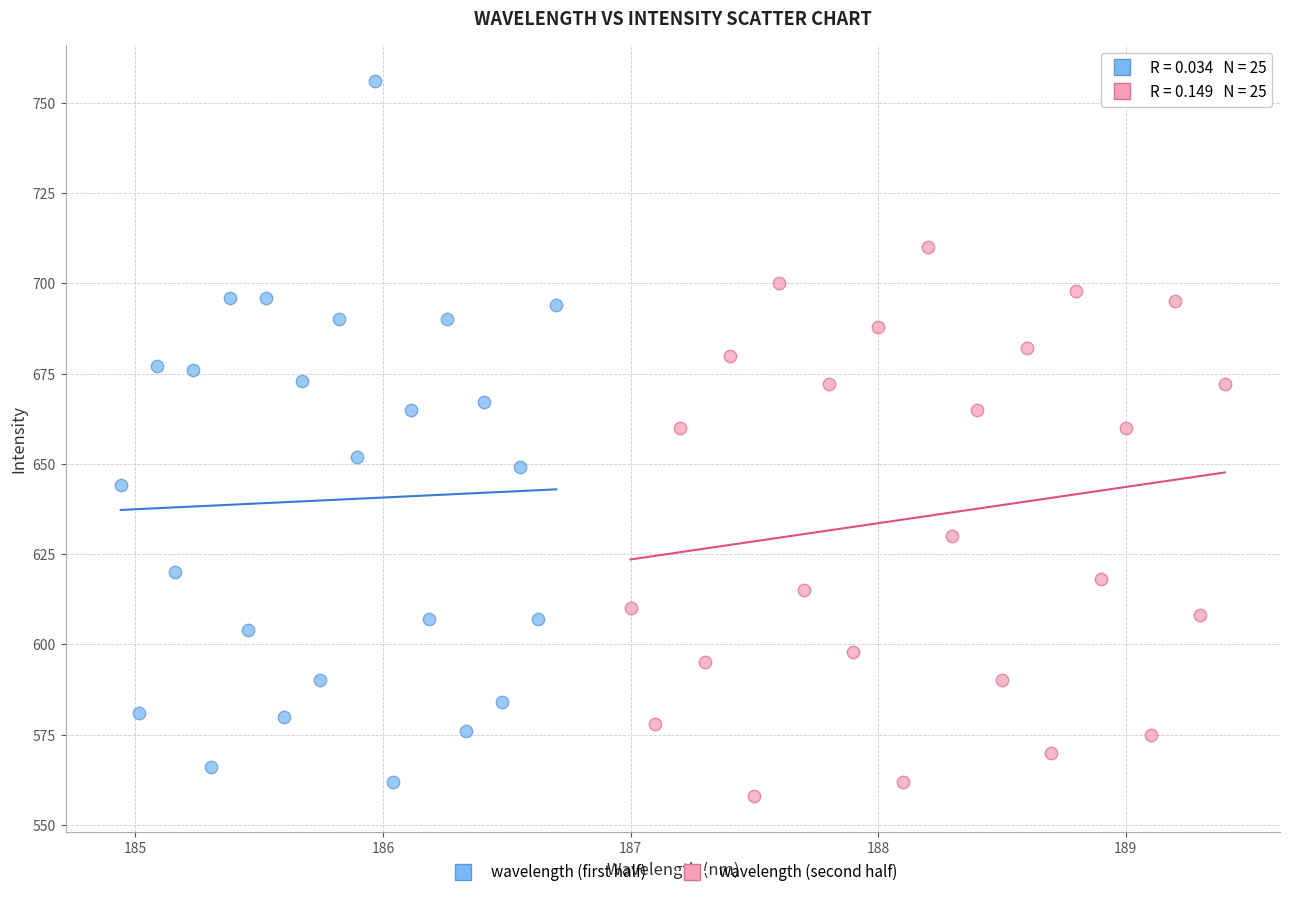

What are all the series names shown in the legend?

wavelength (first half), wavelength (second half)